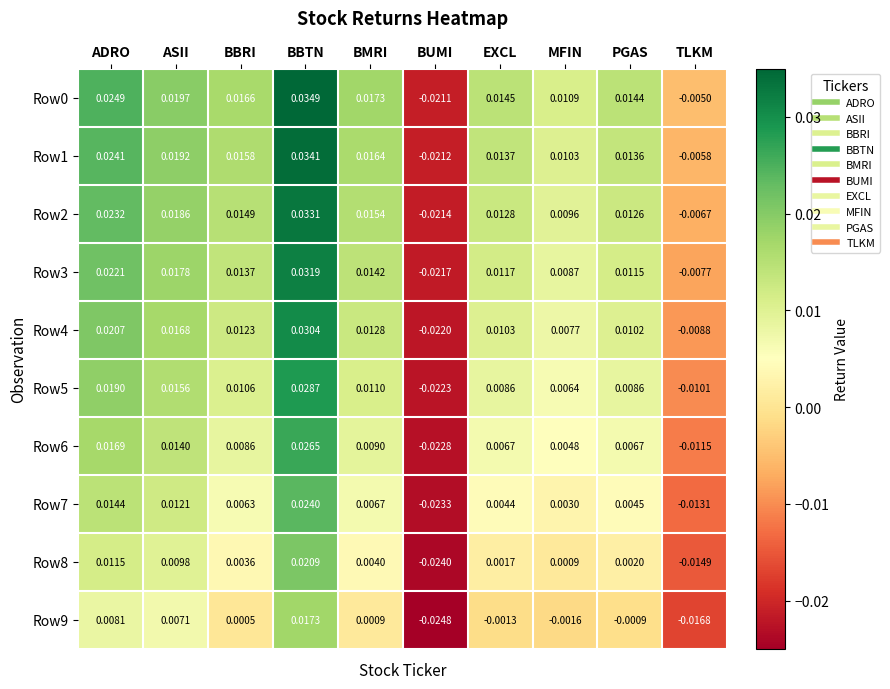

At which category does the chart reach its peak across all series?

BBTN